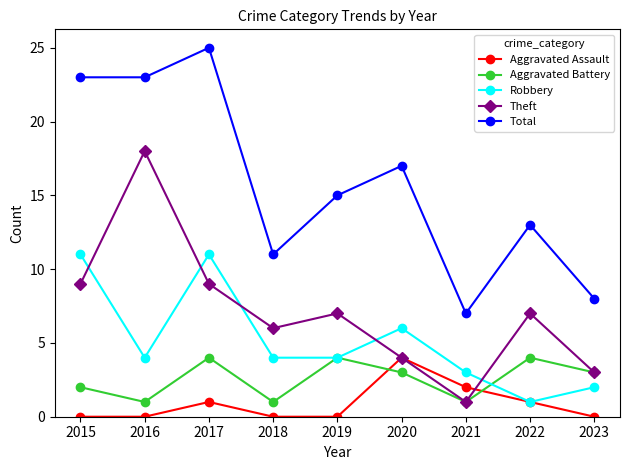

What is the difference between the highest and lowest values at 2021?

6